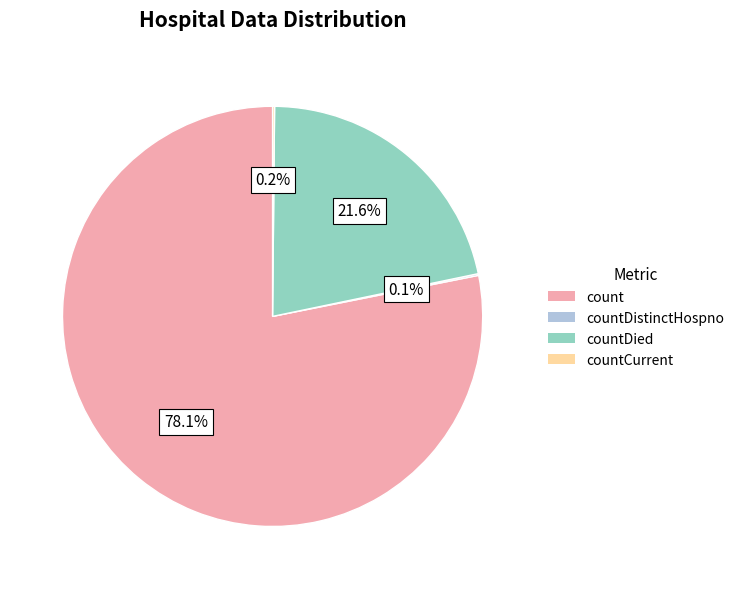

Is there any slice that represents more than half of the pie?

Yes